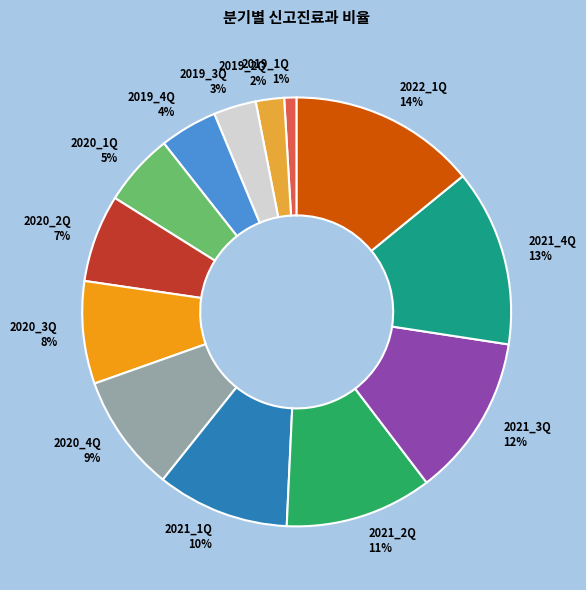

What is the ratio of the value at 2021_3Q 12% to the value at 2021_1Q 10%?

1.2